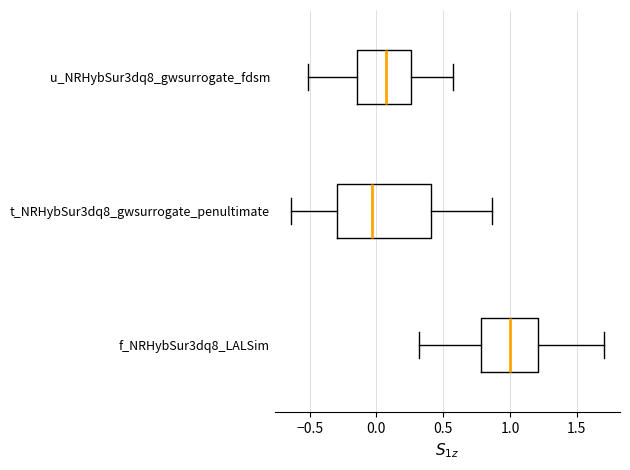

Comparing the boxes themselves (not the whiskers), which one is the widest?

t_NRHybSur3dq8_gwsurrogate_penultimate